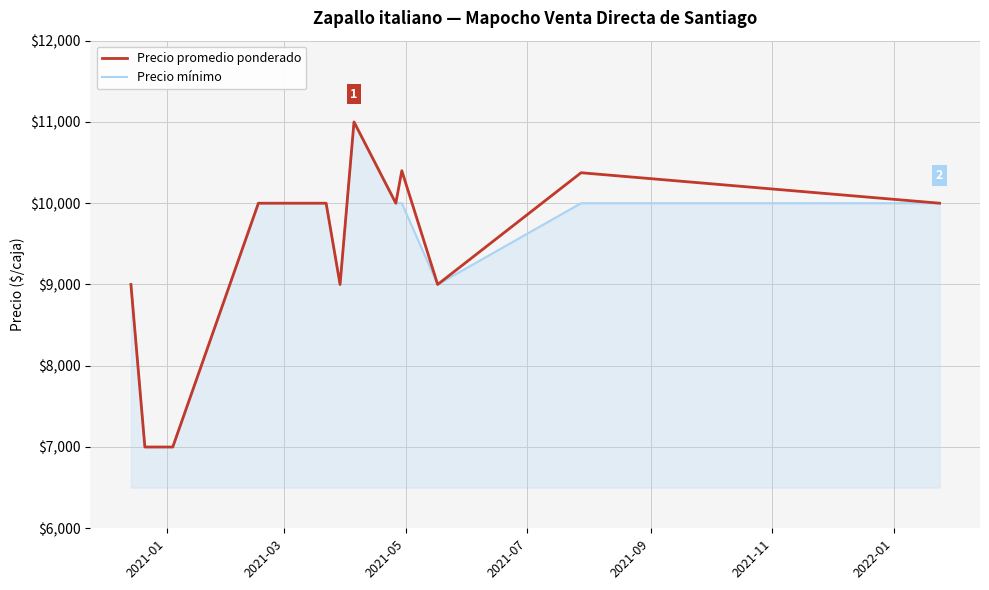

What is the maximum value for Precio mínimo?

11000